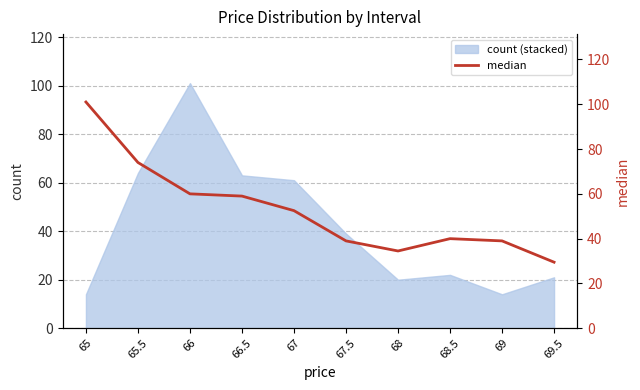

The count (stacked) series shows 20 at 68. True or false?

True